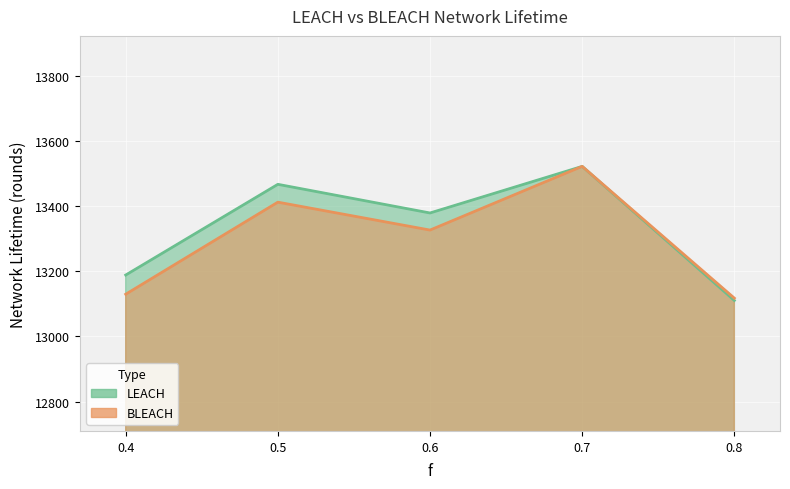

How many lines are shown in the chart?

2